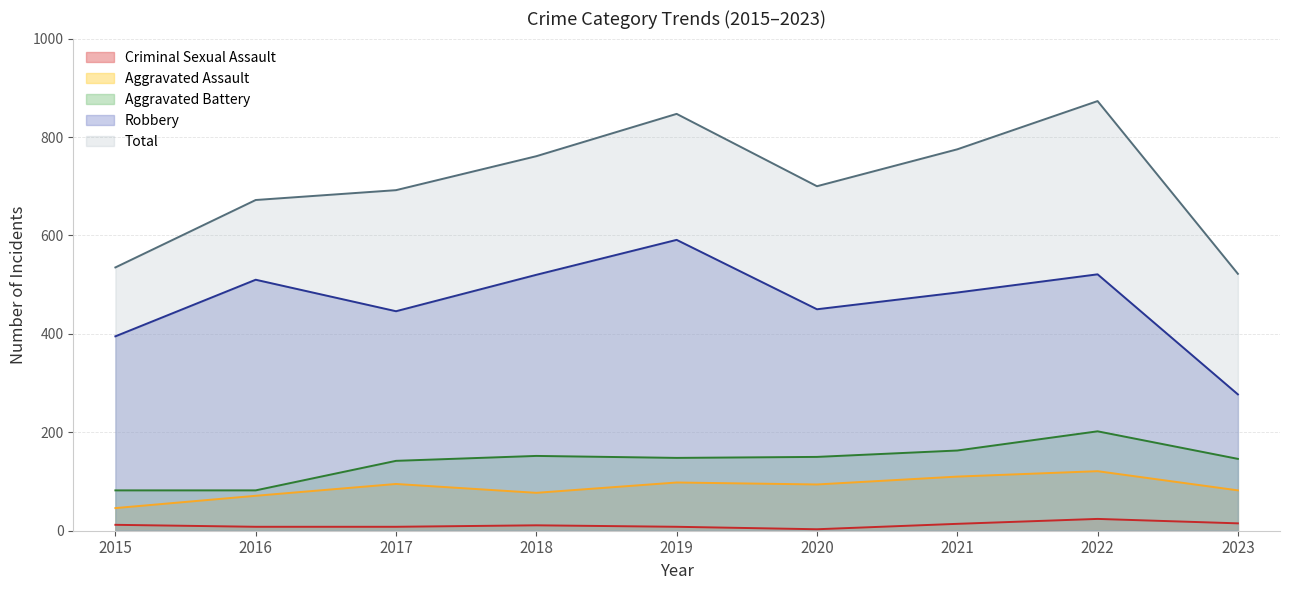

Is the value of Criminal Sexual Assault at 2020 greater than the value of Aggravated Battery at 2020?

No